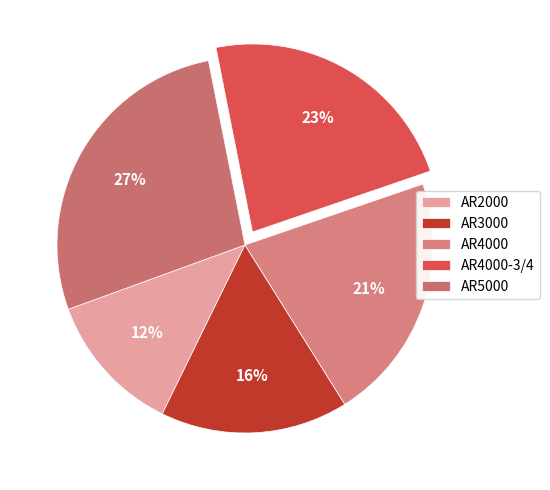

To the nearest percent, what is the difference between the largest and smallest slice percentages?

15%